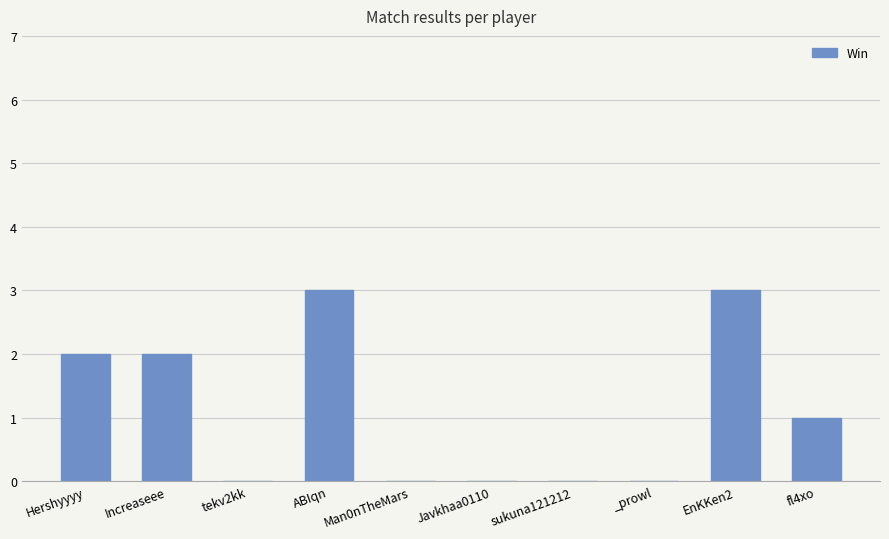

The chart shows a value of 0 at Javkhaa0110. True or false?

True